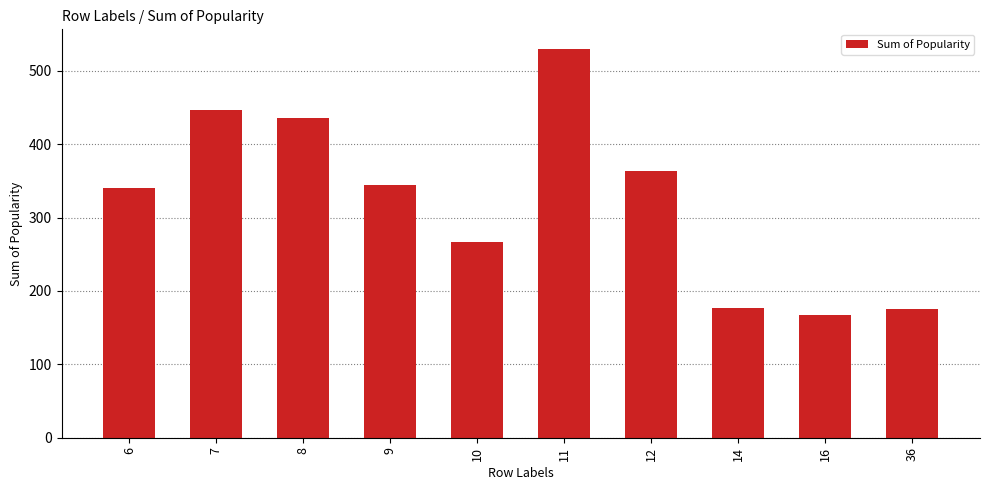

Does the chart contain any negative values?

No